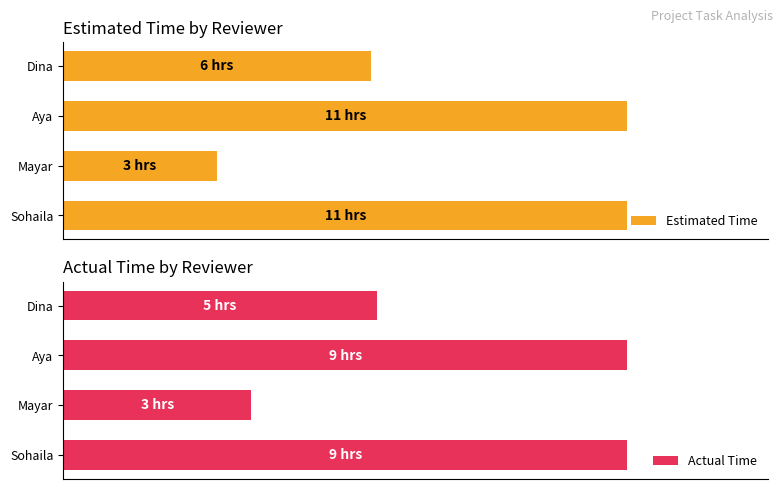

Does the chart contain any negative values?

No